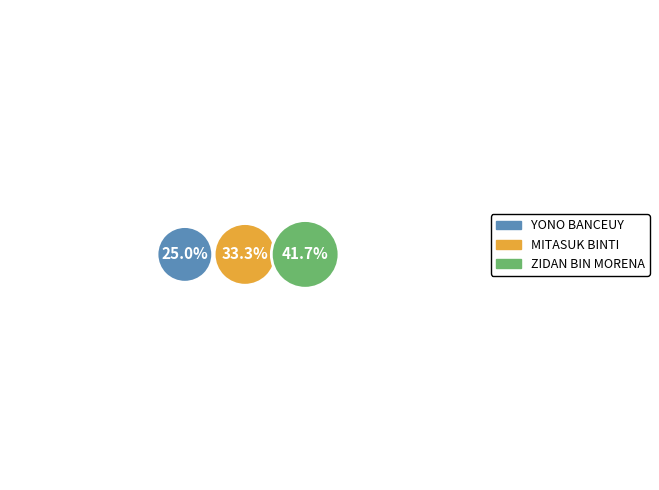

Is it true that ZIDAN BIN MORENA is 42% of the pie?

True